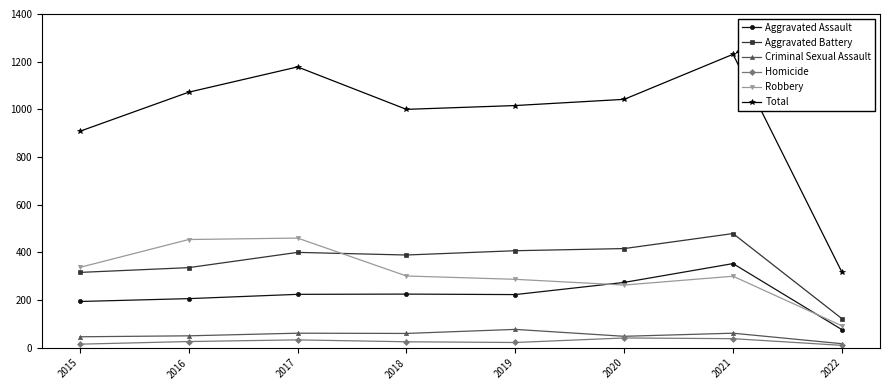

What are all the series names shown in the legend?

Aggravated Assault, Aggravated Battery, Criminal Sexual Assault, Homicide, Robbery, Total